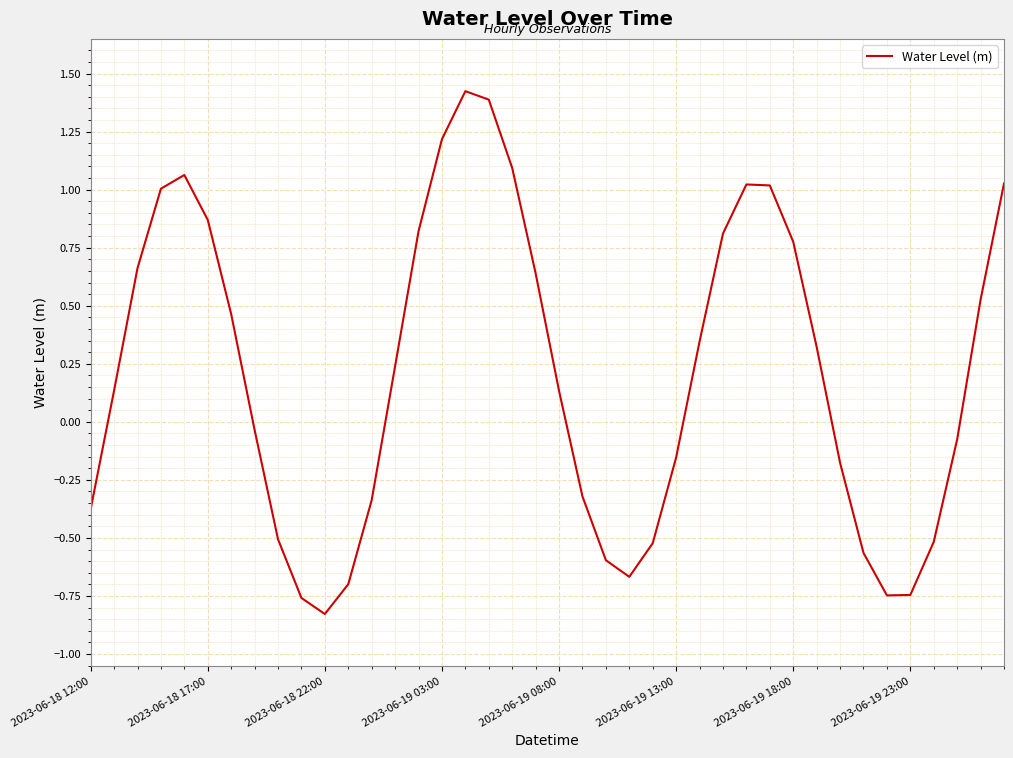

What is the greatest value displayed?

1.4